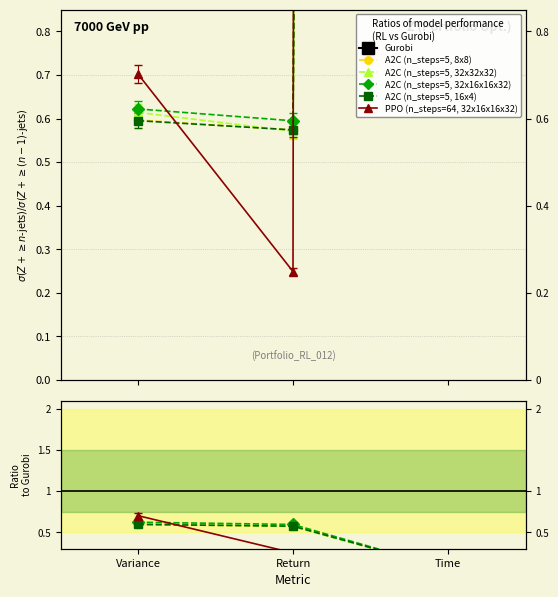

How many data points does each series have?

3